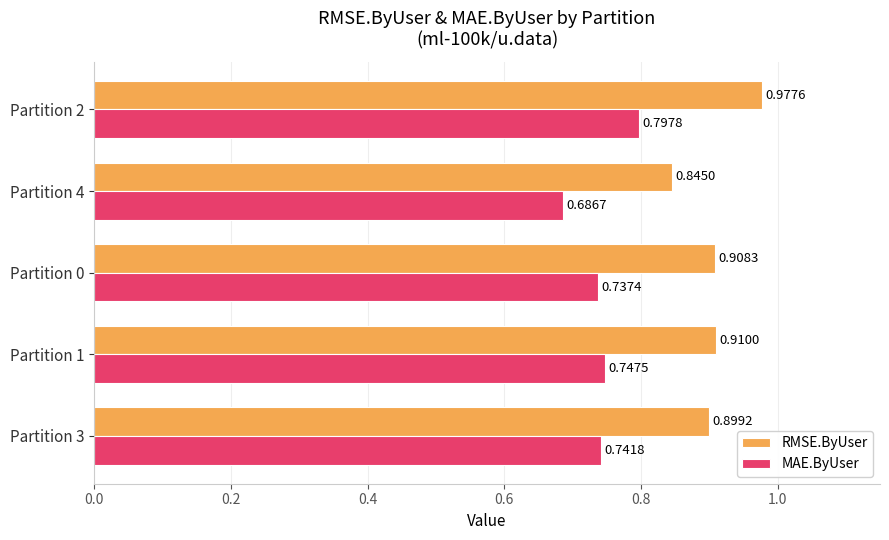

What is the sum of all MAE.ByUser values?

3.7